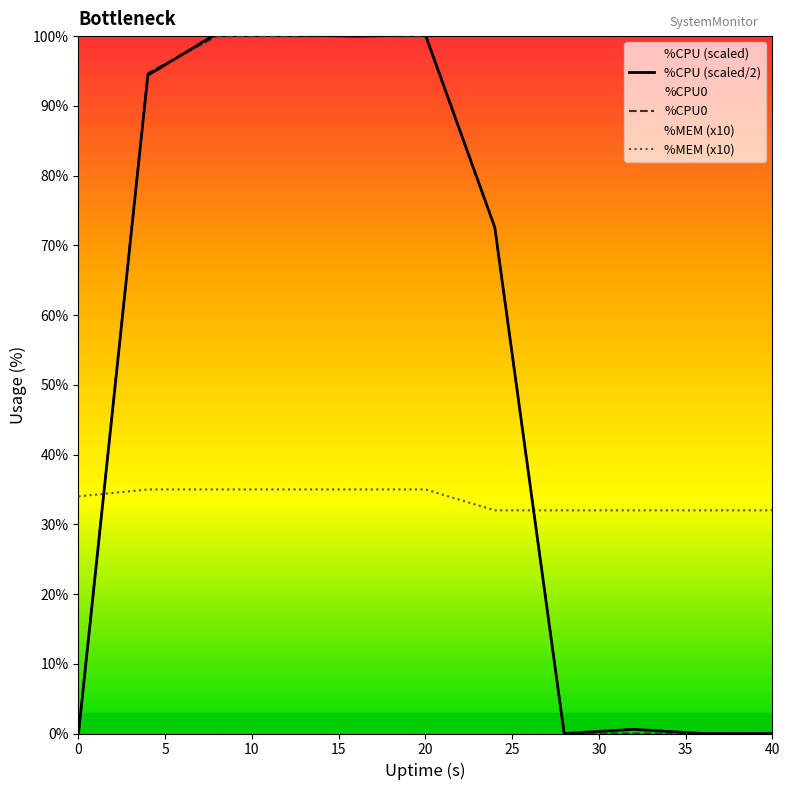

What is the highest value of the %MEM (x10) series?

35.0